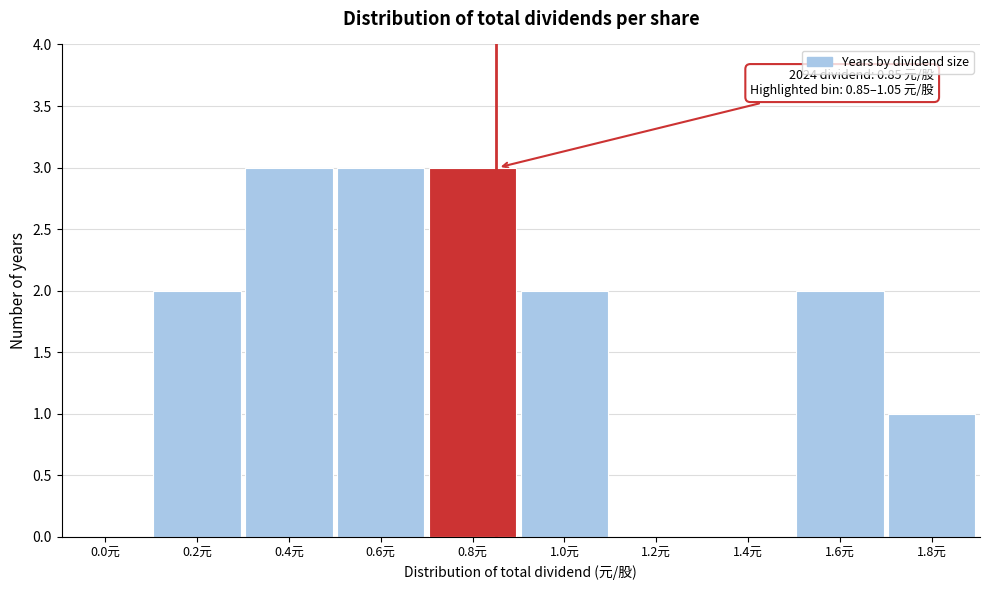

Reading left to right, what are all the values shown in this chart?

0.0元=0	0.2元=2	0.4元=3	0.6元=3	0.8元=3	1.0元=2	1.2元=0	1.4元=0	1.6元=2	1.8元=1